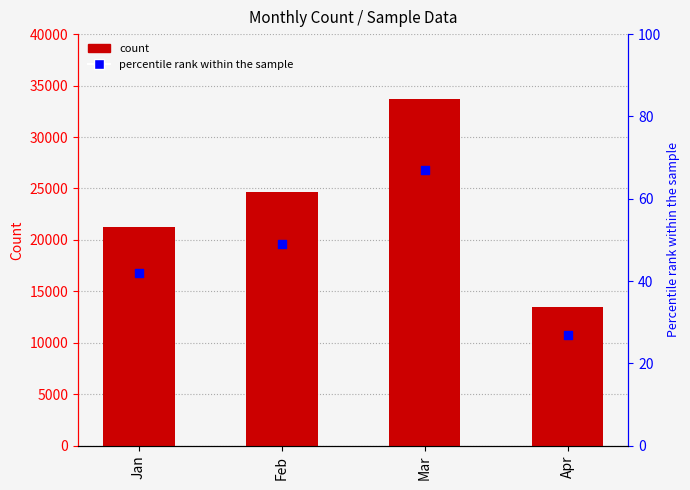

At how many categories does at least one series exceed 30727?

1